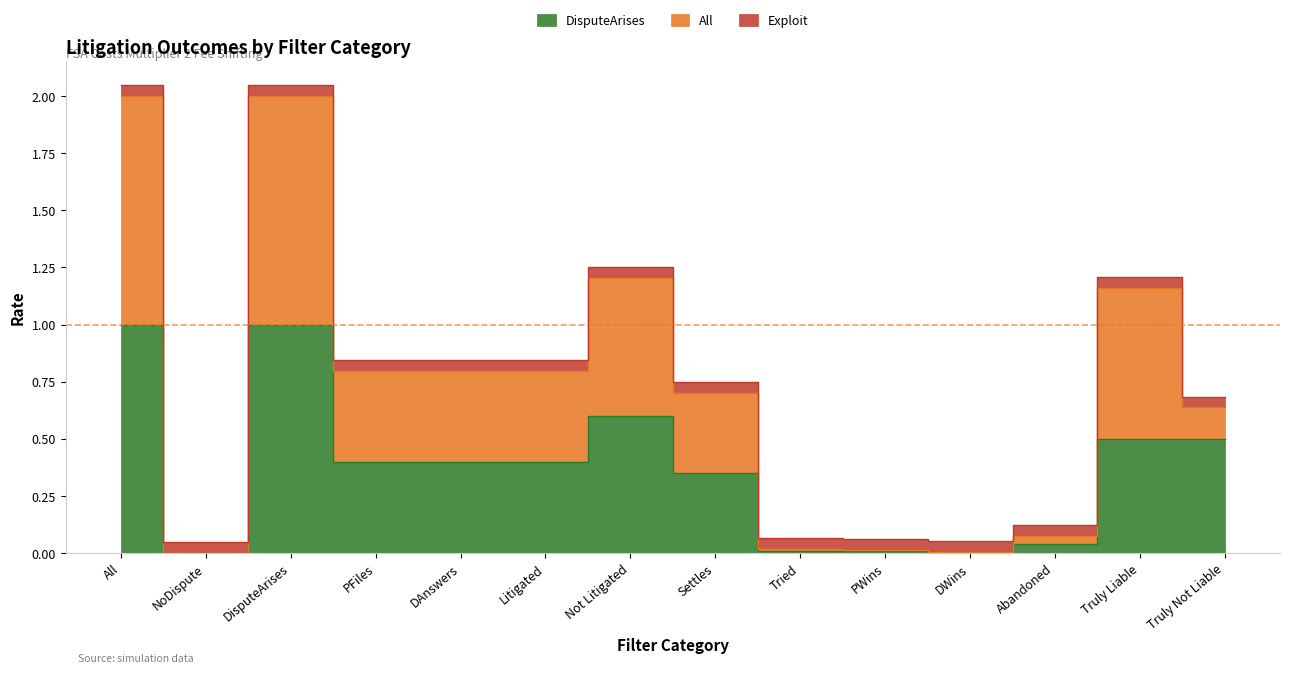

How many interior local valleys does the DisputeArises series have?

2